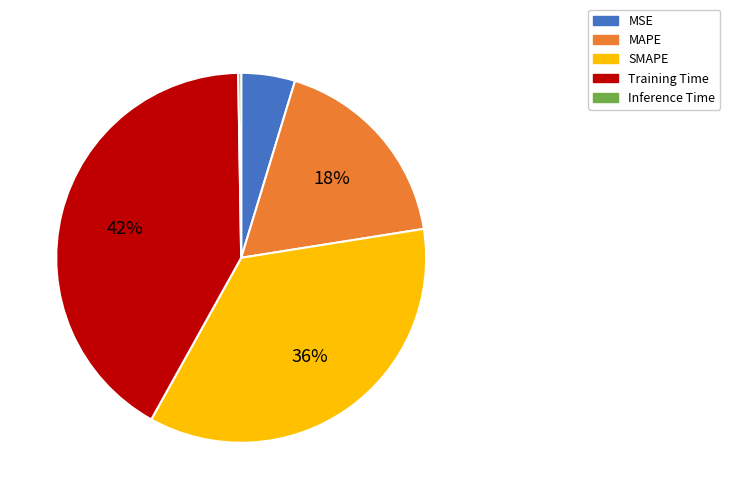

Do MAPE and MSE together represent more than half of the pie?

No